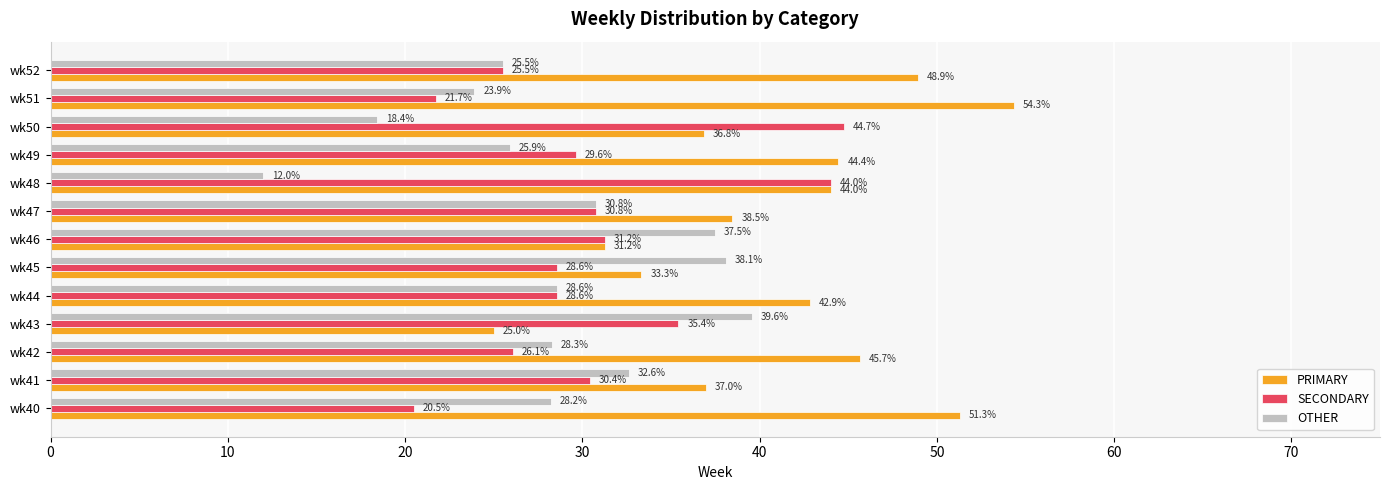

What is the minimum value shown in the chart?

12.0